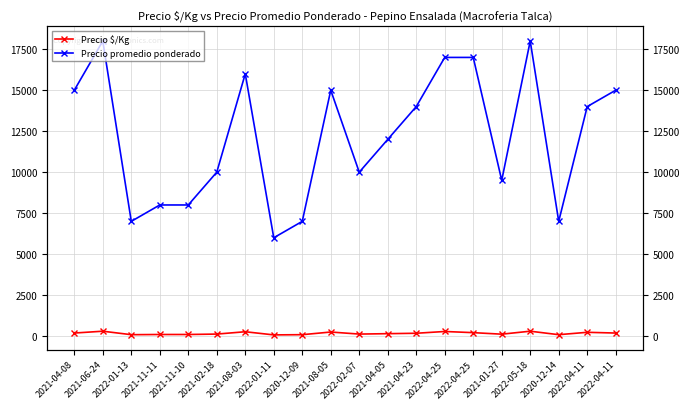

What is the maximum value shown in the chart?

18000